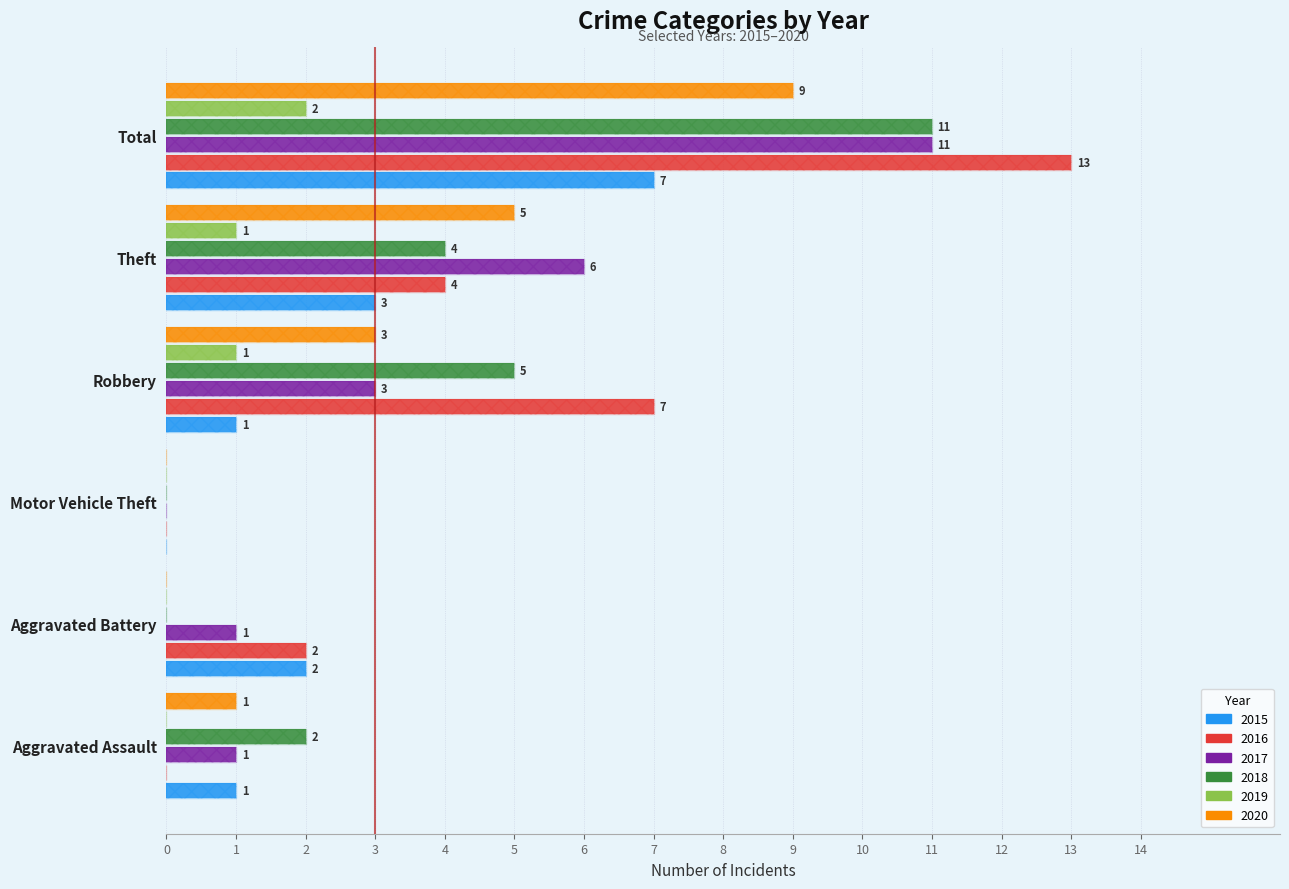

Is it true that 2016 equals 13 at Total?

True